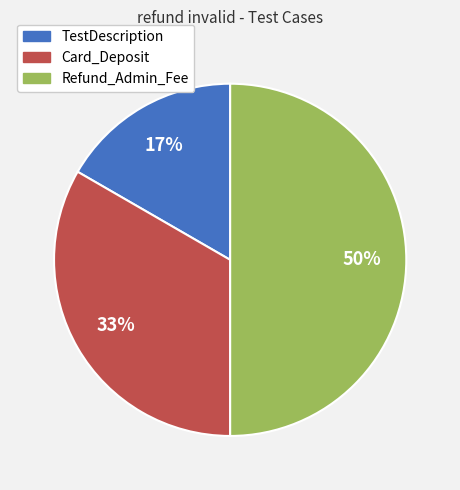

Rank the categories by value from lowest to highest.

TestDescription, Card_Deposit, Refund_Admin_Fee